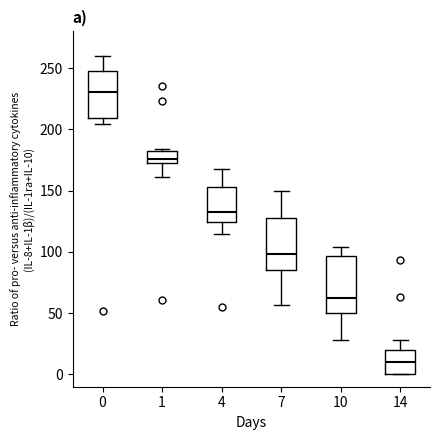

Which box's median line is the highest?

0